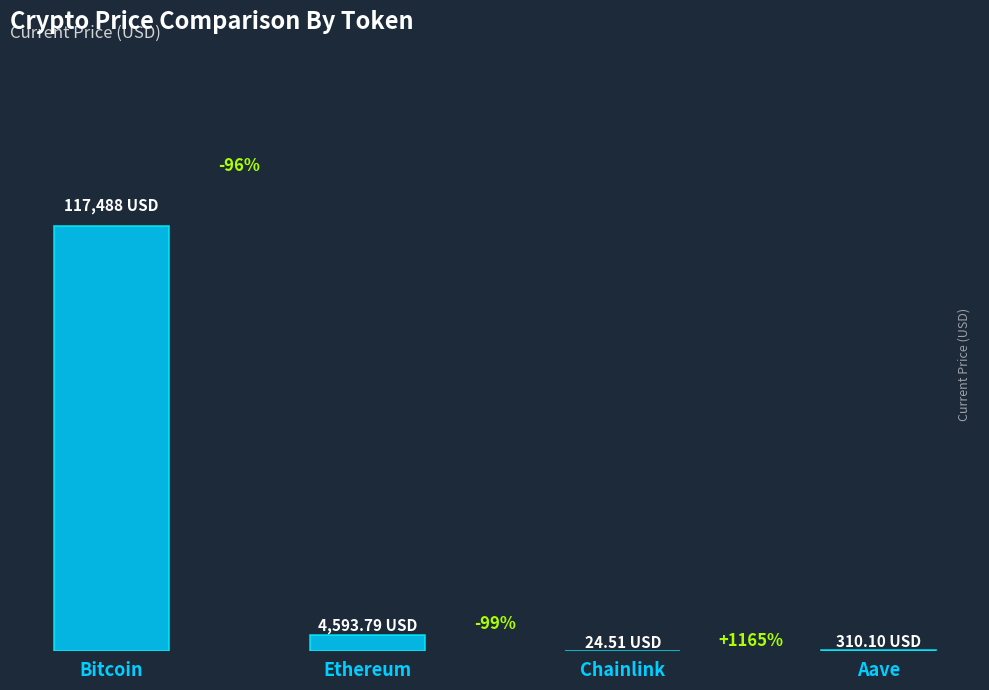

List the labels in order of value, smallest first.

Chainlink, Aave, Ethereum, Bitcoin